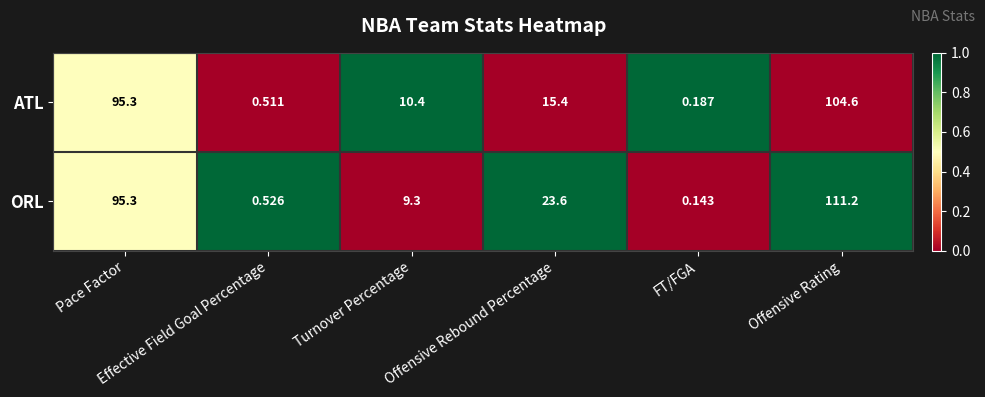

Which category has the lowest value across all series?

FT/FGA